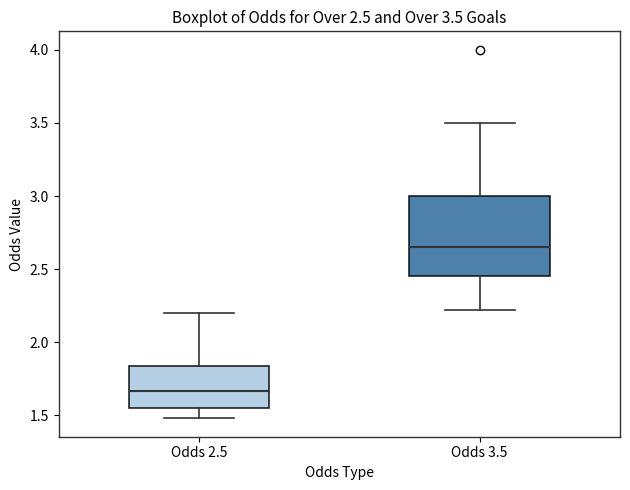

Which box is the tallest, from its lower edge to its upper edge?

Odds 3.5